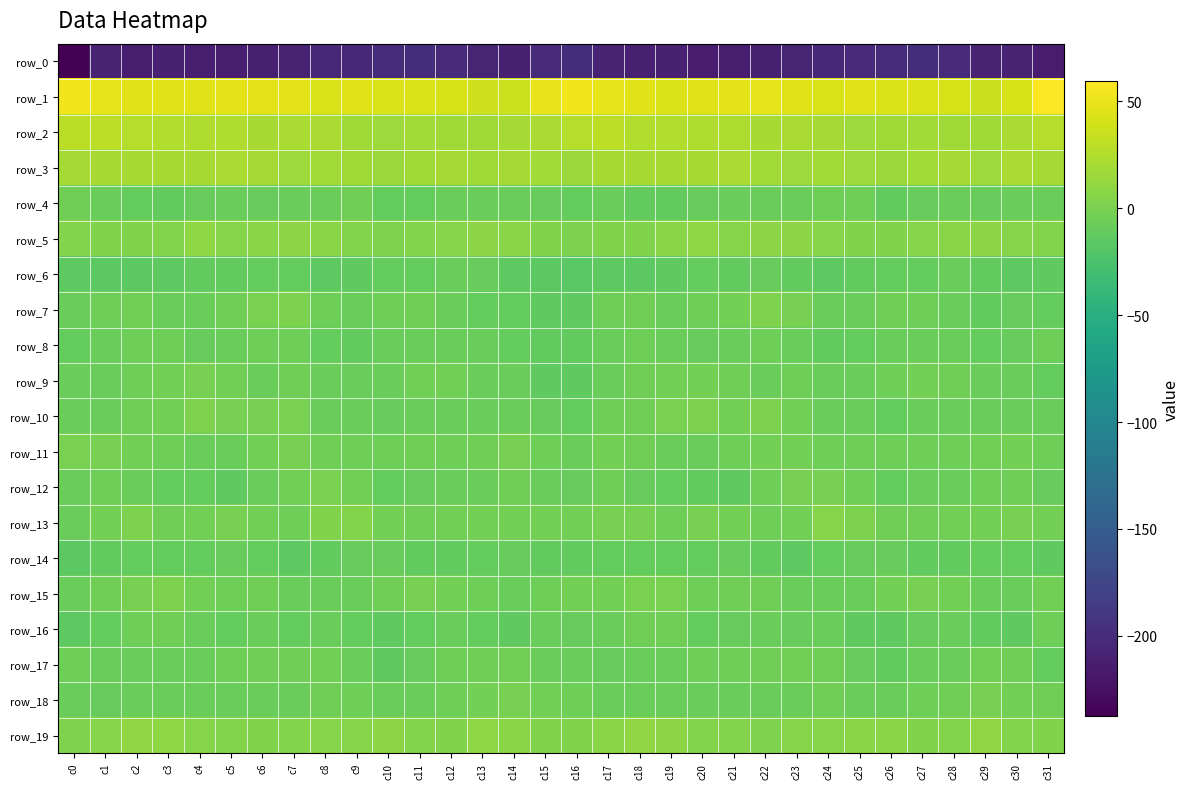

At c6, list the series in order from largest to smallest.

row_1, row_2, row_3, row_5, row_19, row_7, row_10, row_13, row_11, row_15, row_17, row_8, row_9, row_18, row_16, row_12, row_4, row_6, row_14, row_0